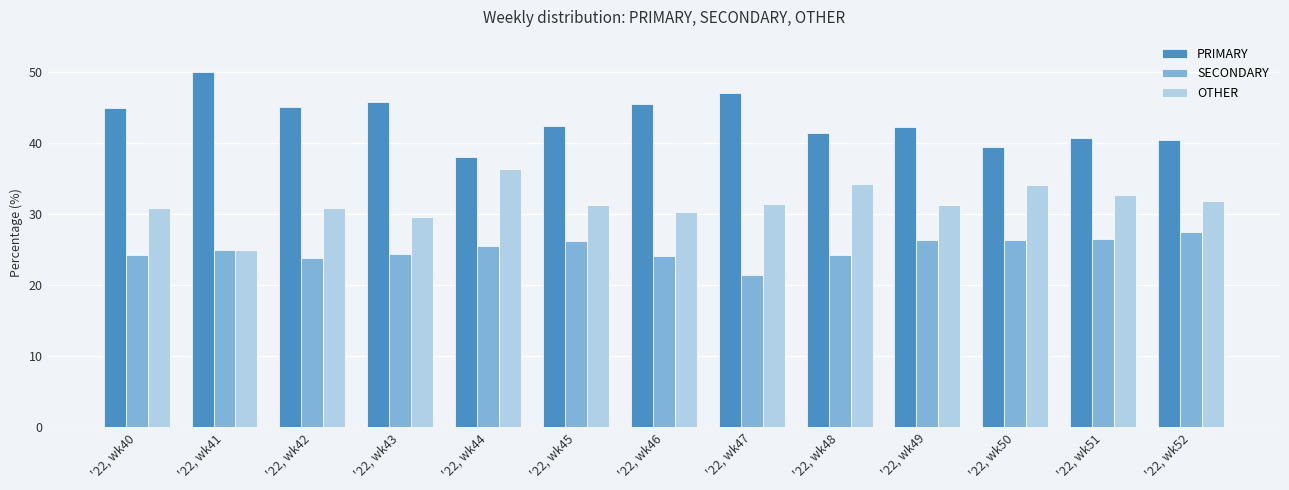

What is the difference between the second highest and second lowest values in the PRIMARY series?

7.5